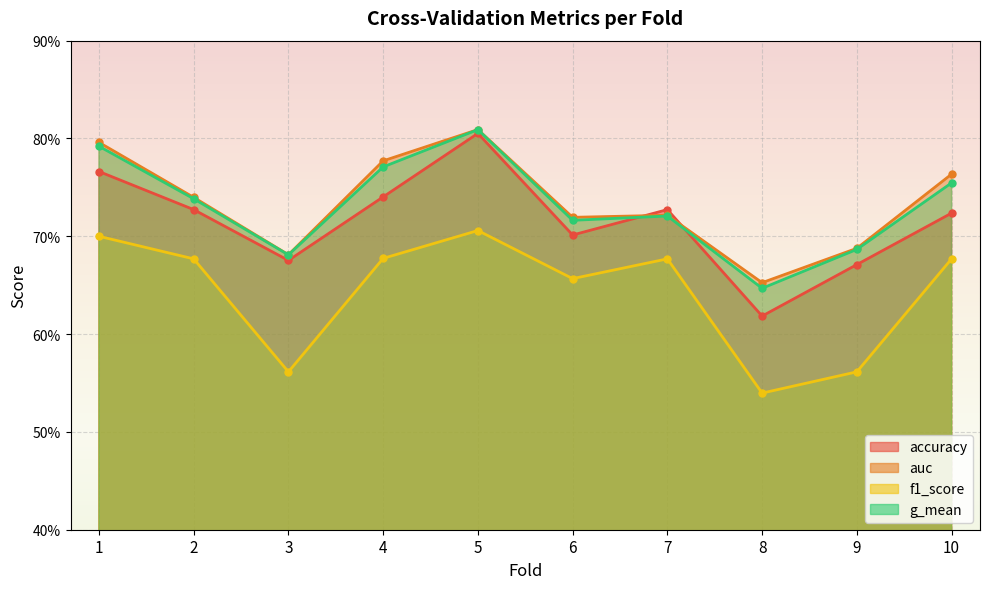

Is the value of accuracy at 5 greater than the value of f1_score at 9?

Yes